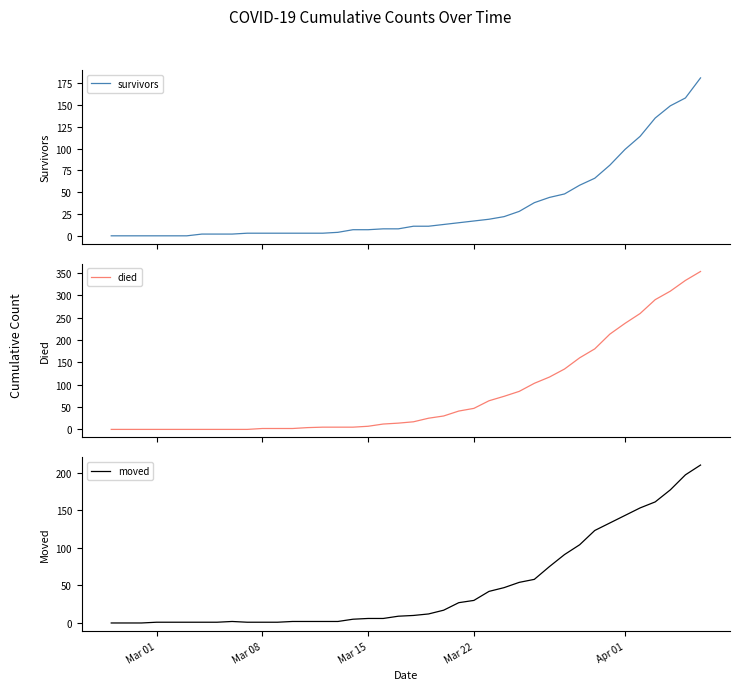

Which series has the widest spread of values?

died